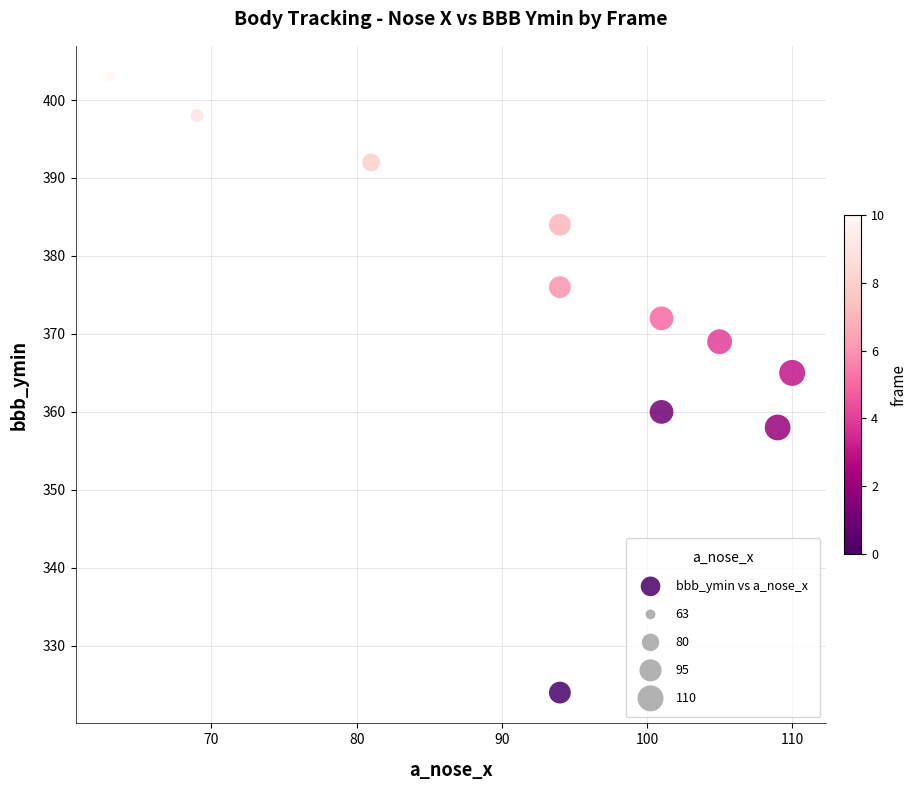

What Y value in the scatter plot is closest to 363?

365